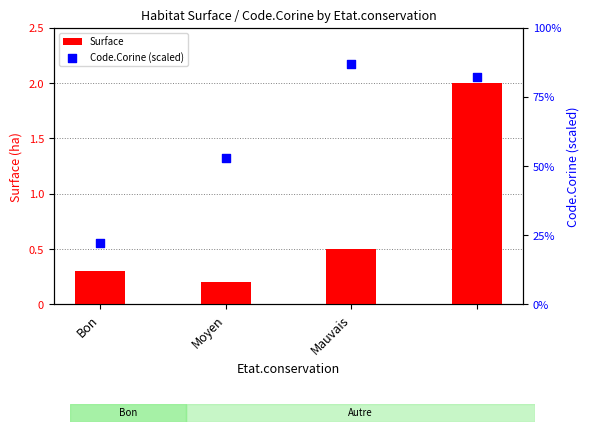

Is the value of Code.Corine (scaled) at Mauvais greater than the value of Surface at Mauvais?

Yes